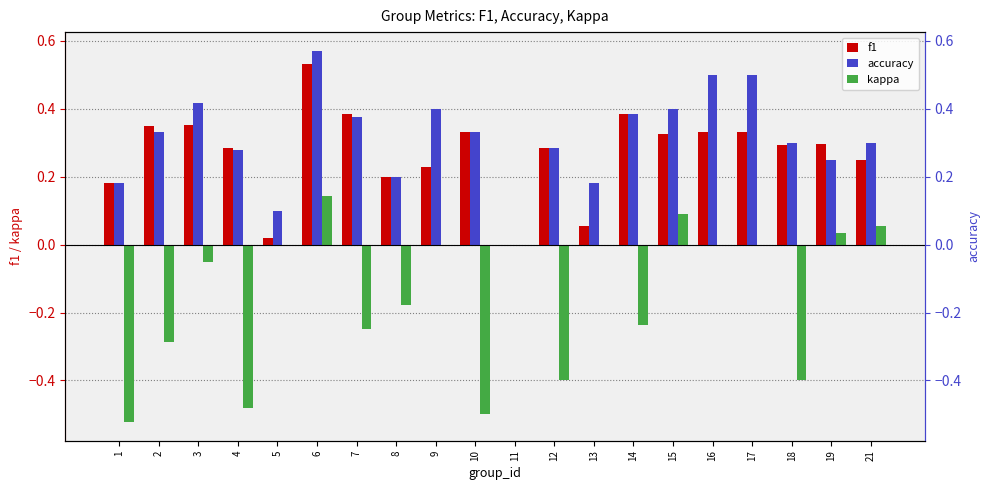

What is the sum of the f1 values at 14 and 2?

0.7